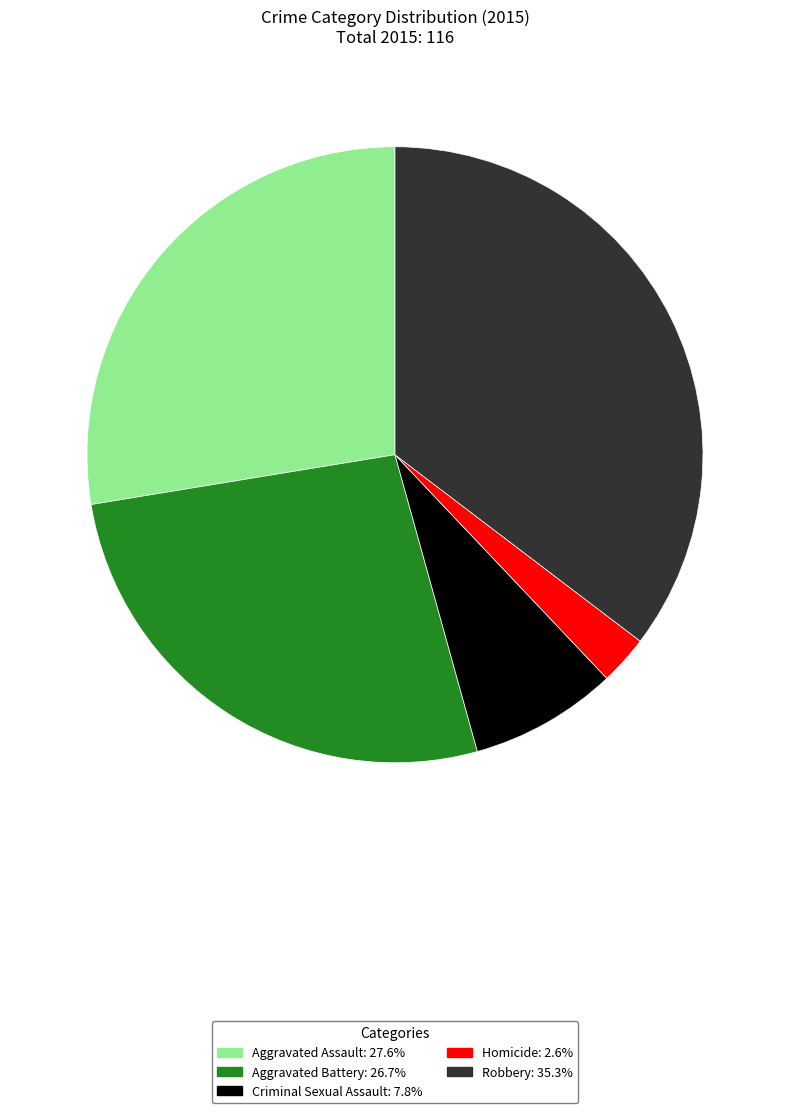

Between Robbery and Aggravated Battery, which is larger?

Robbery